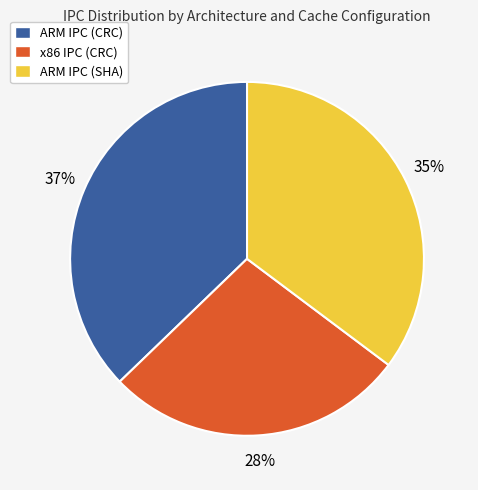

To the nearest percent, what is the average slice percentage?

33%